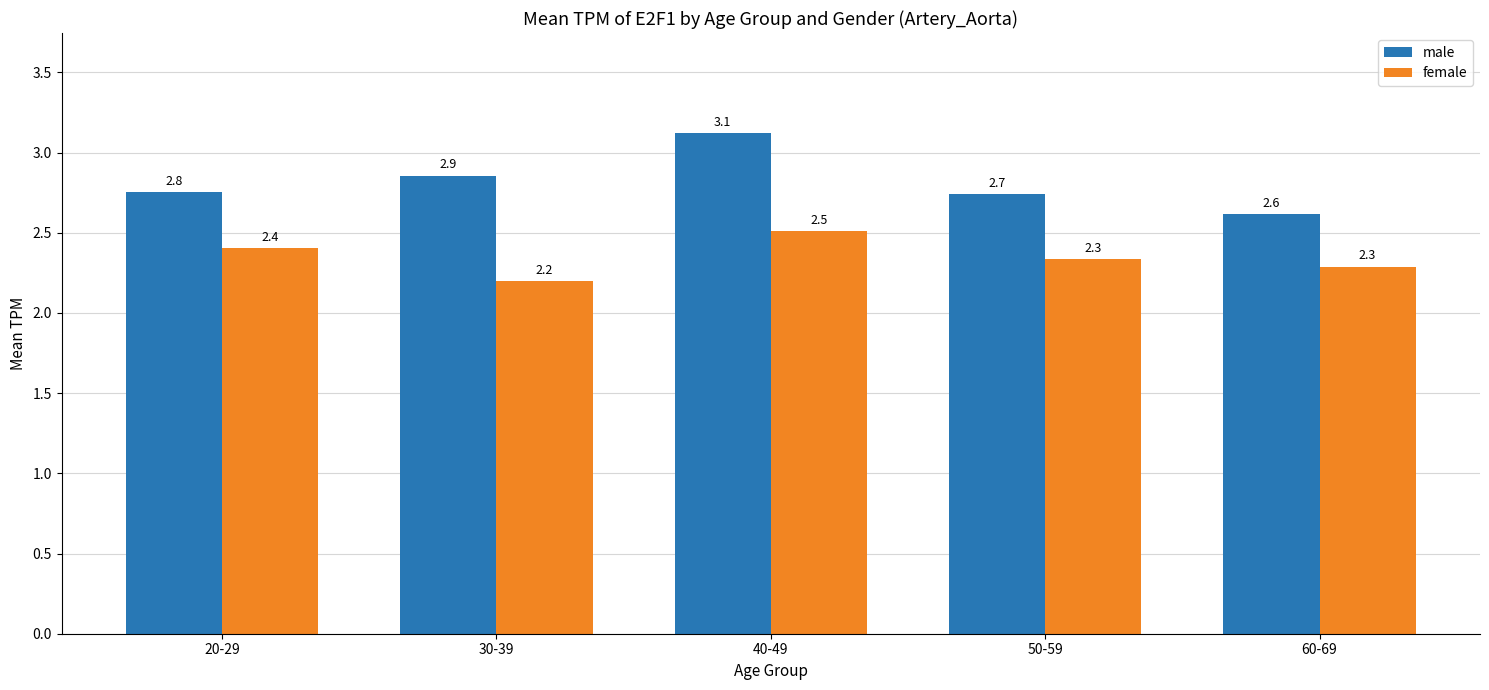

At which category is the sum across all series the highest?

40-49